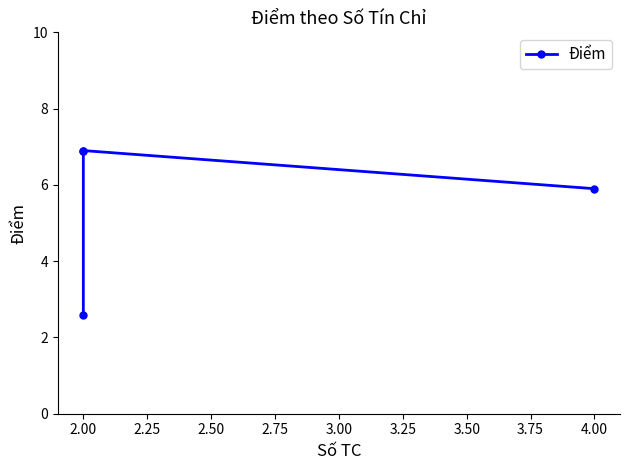

What is the label of the 2nd point from the left?

2.00